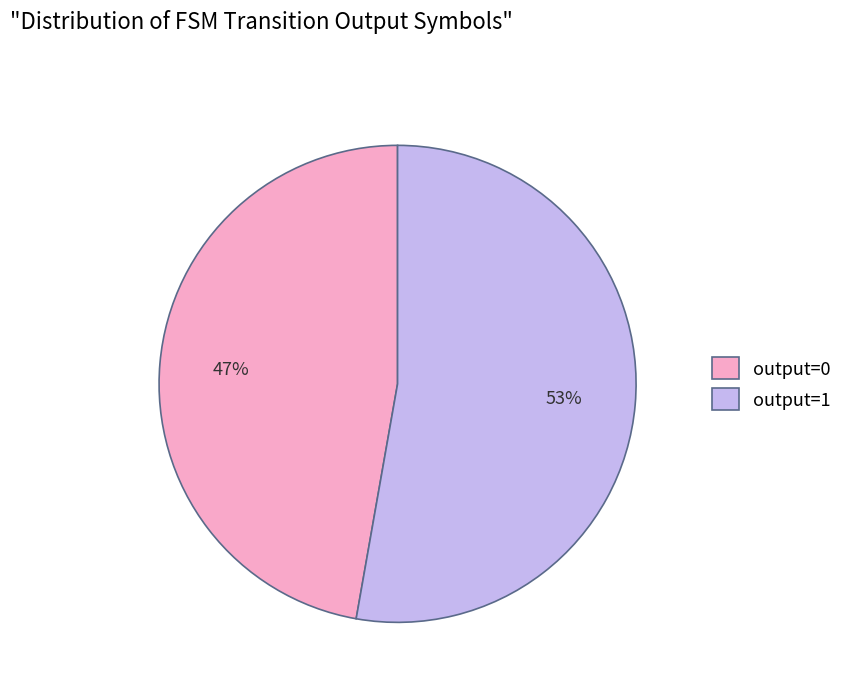

To the nearest percent, what portion does output=1 represent?

53%